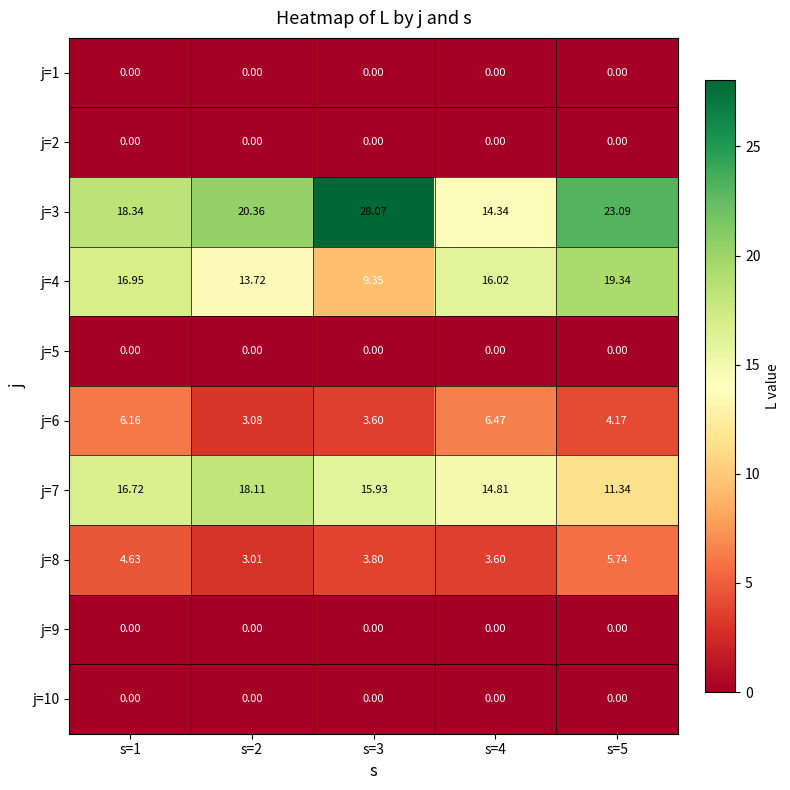

Is the value of j=3 at s=4 greater than the value of j=4 at s=2?

Yes